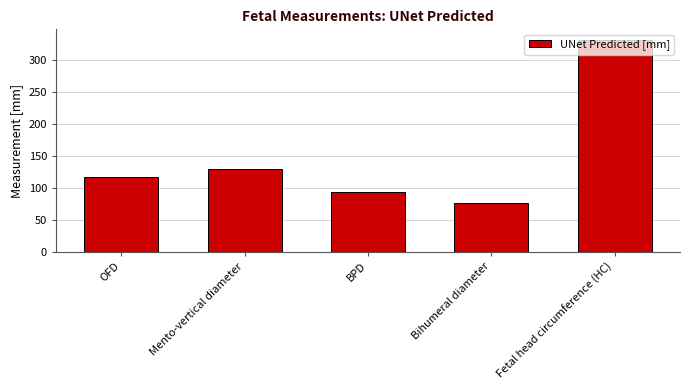

Which has a higher value, Mento-vertical diameter or BPD?

Mento-vertical diameter